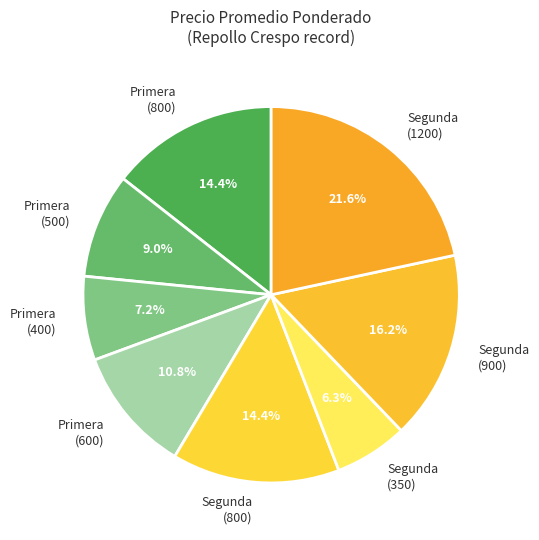

Does any single category account for the majority?

No